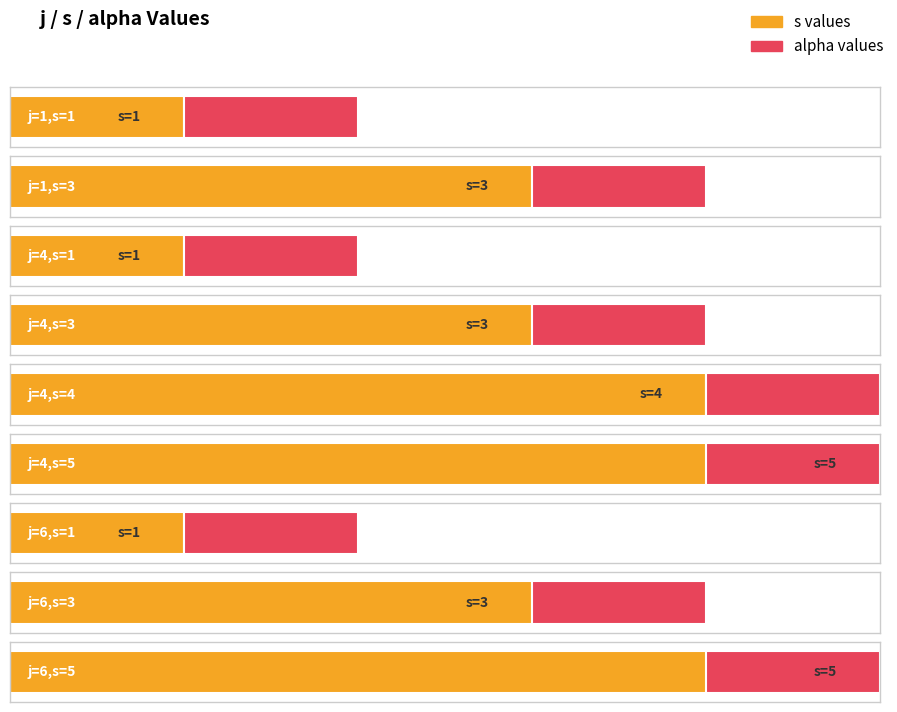

What is the value of the s bar at the 7th from the left?

1